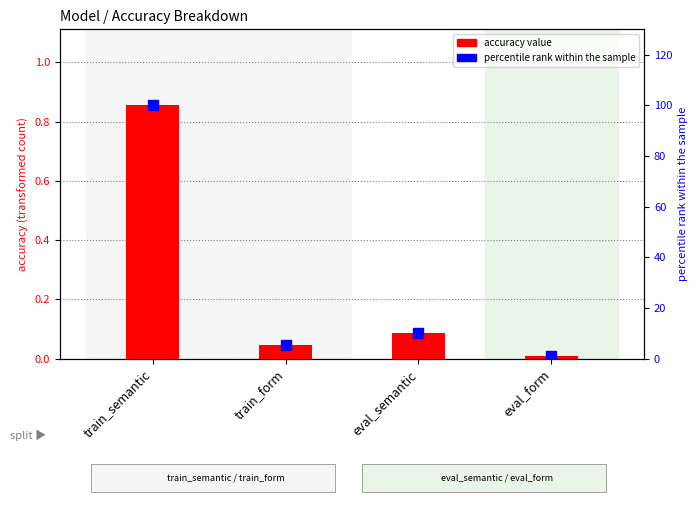

At which category is the sum across all series the highest?

train_semantic